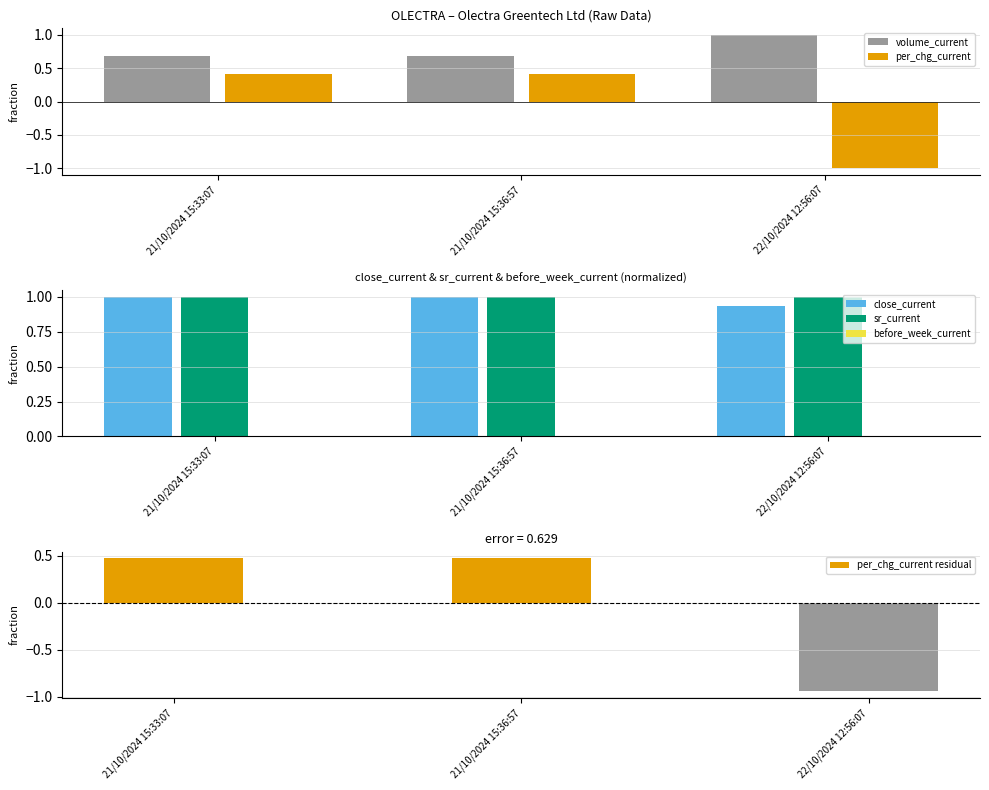

Reading right to left, transcribe all the data shown in this chart.

volume_current: 22/10/2024 12:56:07=1.0	21/10/2024 15:36:57=0.7	21/10/2024 15:33:07=0.7
per_chg_current: 22/10/2024 12:56:07=-1.0	21/10/2024 15:36:57=0.4	21/10/2024 15:33:07=0.4
close_current: 22/10/2024 12:56:07=0.9	21/10/2024 15:36:57=1.0	21/10/2024 15:33:07=1.0
sr_current: 22/10/2024 12:56:07=1.0	21/10/2024 15:36:57=1.0	21/10/2024 15:33:07=1.0
before_week_current: 22/10/2024 12:56:07=0.0	21/10/2024 15:36:57=0.0	21/10/2024 15:33:07=0.0
per_chg_current residual: 22/10/2024 12:56:07=-0.9	21/10/2024 15:36:57=0.5	21/10/2024 15:33:07=0.5